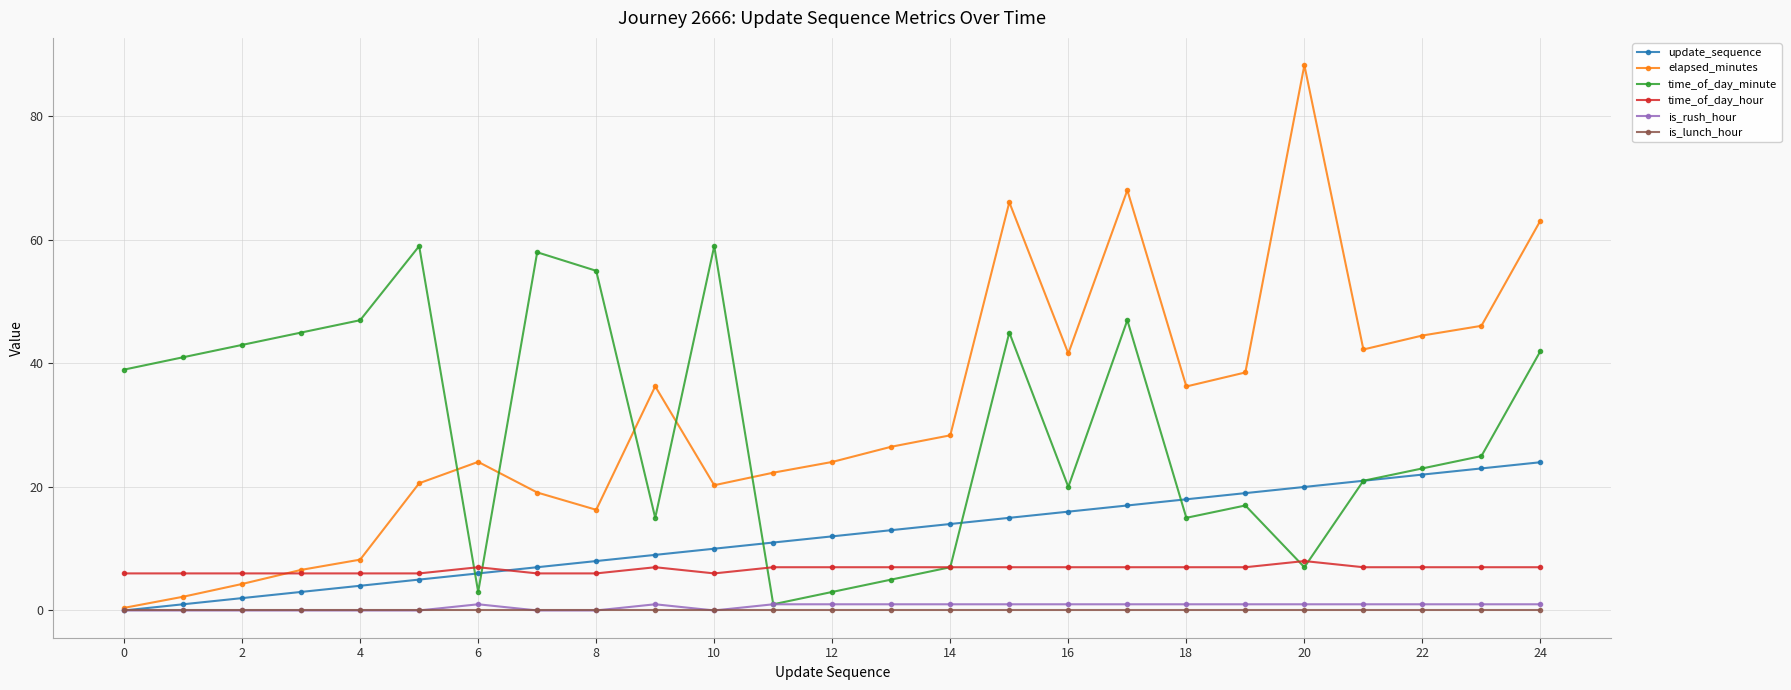

What is the sum of all update_sequence values?

300.0